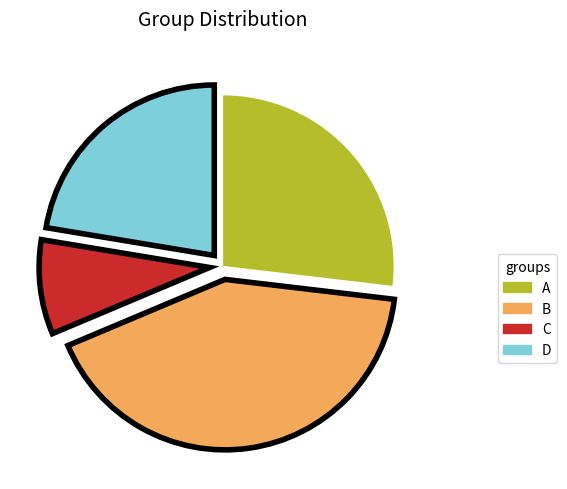

How many segments does this pie chart have?

4